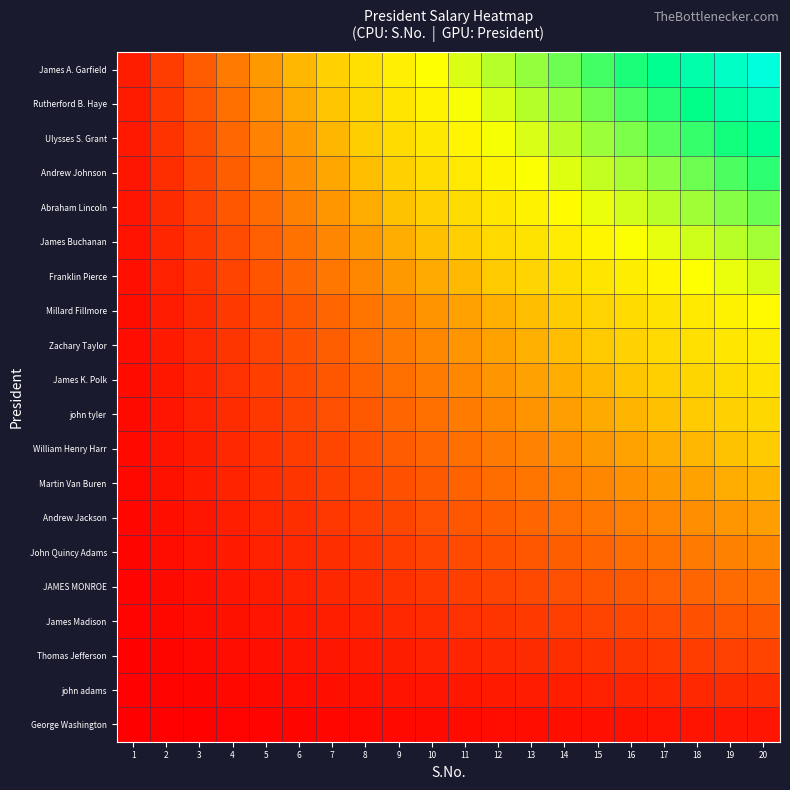

At how many categories does at least one series exceed 0?

20